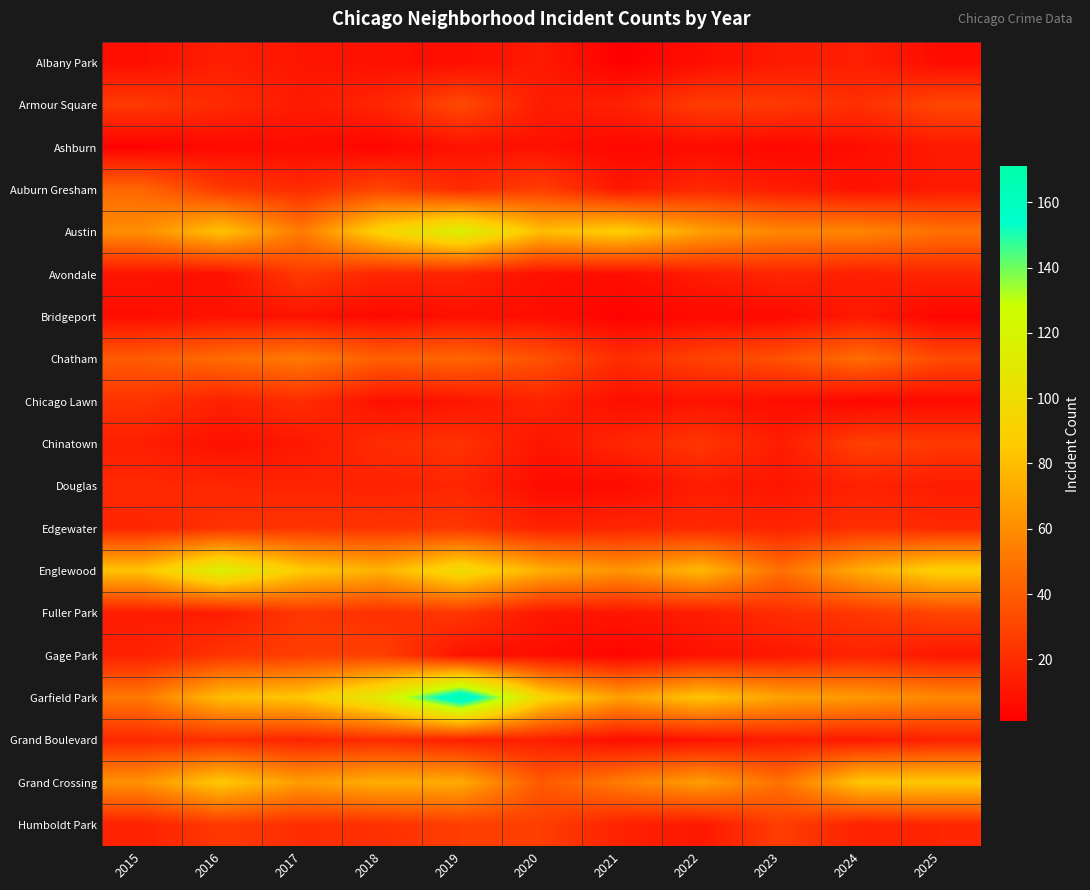

Reading right to left, list all the values displayed in this chart.

Albany Park: 2025=6	2024=14	2023=12	2022=7	2021=1	2020=12	2019=7	2018=8	2017=10	2016=14	2015=7
Armour Square: 2025=31	2024=21	2023=25	2022=27	2021=15	2020=13	2019=32	2018=17	2017=12	2016=19	2015=25
Ashburn: 2025=12	2024=7	2023=4	2022=6	2021=4	2020=8	2019=9	2018=3	2017=6	2016=5	2015=2
Auburn Gresham: 2025=12	2024=9	2023=13	2022=18	2021=11	2020=27	2019=19	2018=30	2017=19	2016=25	2015=44
Austin: 2025=48	2024=57	2023=57	2022=68	2021=88	2020=80	2019=116	2018=92	2017=52	2016=82	2015=60
Avondale: 2025=17	2024=14	2023=17	2022=13	2021=7	2020=8	2019=16	2018=17	2017=26	2016=8	2015=10
Bridgeport: 2025=3	2024=12	2023=5	2022=5	2021=2	2020=7	2019=8	2018=5	2017=9	2016=9	2015=7
Chatham: 2025=32	2024=47	2023=35	2022=29	2021=20	2020=35	2019=44	2018=41	2017=52	2016=46	2015=39
Chicago Lawn: 2025=6	2024=4	2023=7	2022=9	2021=7	2020=16	2019=10	2018=8	2017=20	2016=15	2015=23
Chinatown: 2025=25	2024=28	2023=13	2022=24	2021=17	2020=10	2019=22	2018=20	2017=11	2016=8	2015=14
Douglas: 2025=13	2024=15	2023=10	2022=13	2021=6	2020=6	2019=17	2018=15	2017=16	2016=17	2015=18
Edgewater: 2025=18	2024=21	2023=16	2022=18	2021=17	2020=15	2019=24	2018=23	2017=23	2016=22	2015=17
Englewood: 2025=90	2024=73	2023=47	2022=78	2021=63	2020=74	2019=99	2018=75	2017=86	2016=117	2015=82
Fuller Park: 2025=30	2024=24	2023=20	2022=13	2021=10	2020=11	2019=24	2018=21	2017=24	2016=13	2015=13
Gage Park: 2025=11	2024=16	2023=11	2022=9	2021=3	2020=7	2019=9	2018=28	2017=27	2016=23	2015=15
Garfield Park: 2025=58	2024=65	2023=69	2022=83	2021=67	2020=93	2019=171	2018=112	2017=84	2016=80	2015=51
Grand Boulevard: 2025=15	2024=12	2023=13	2022=9	2021=7	2020=14	2019=14	2018=19	2017=16	2016=20	2015=18
Grand Crossing: 2025=85	2024=84	2023=48	2022=67	2021=53	2020=38	2019=72	2018=74	2017=66	2016=85	2015=62
Humboldt Park: 2025=17	2024=15	2023=27	2022=11	2021=15	2020=27	2019=27	2018=21	2017=20	2016=25	2015=15